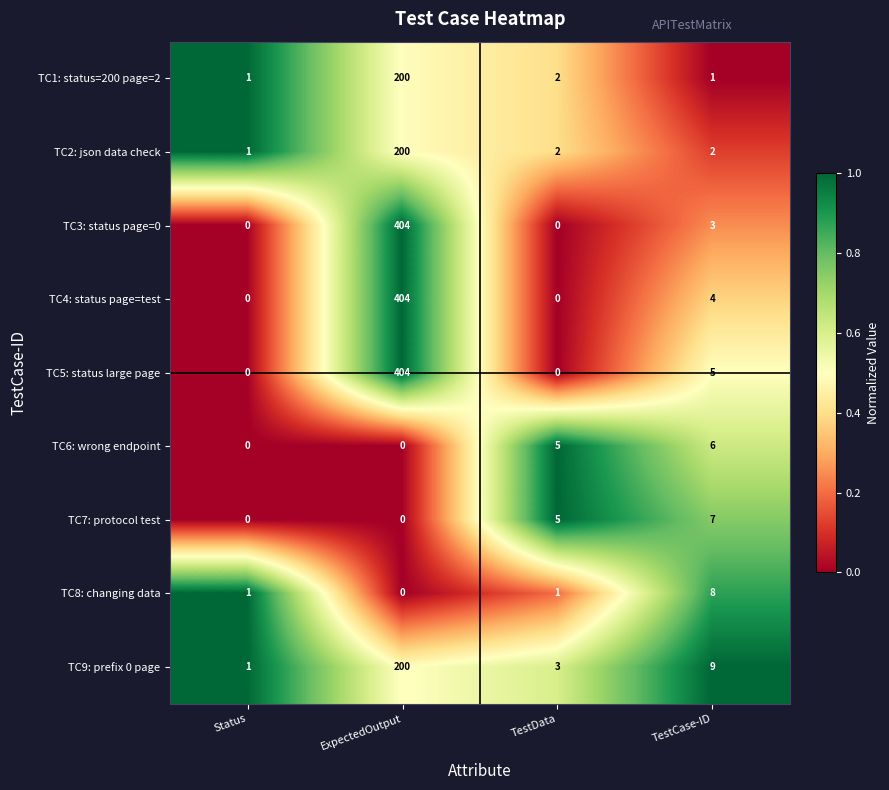

Where is TC4: status page=test nearest to the value 202?

TestCase-ID